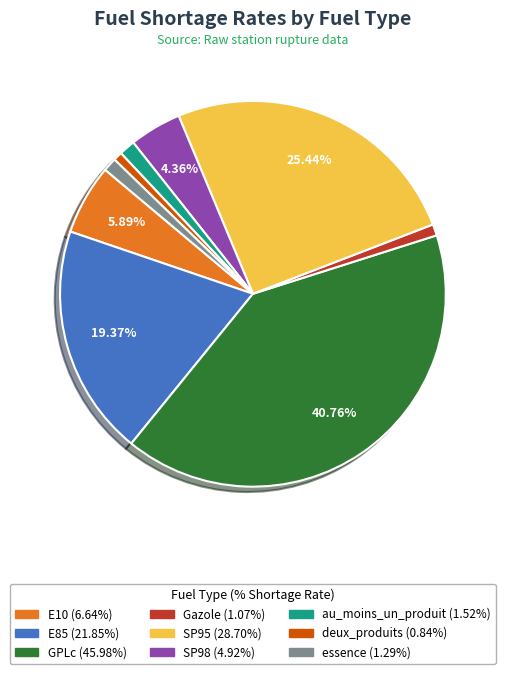

To the nearest percent, what is the combined percentage of au_moins_un_produit and essence?

2%